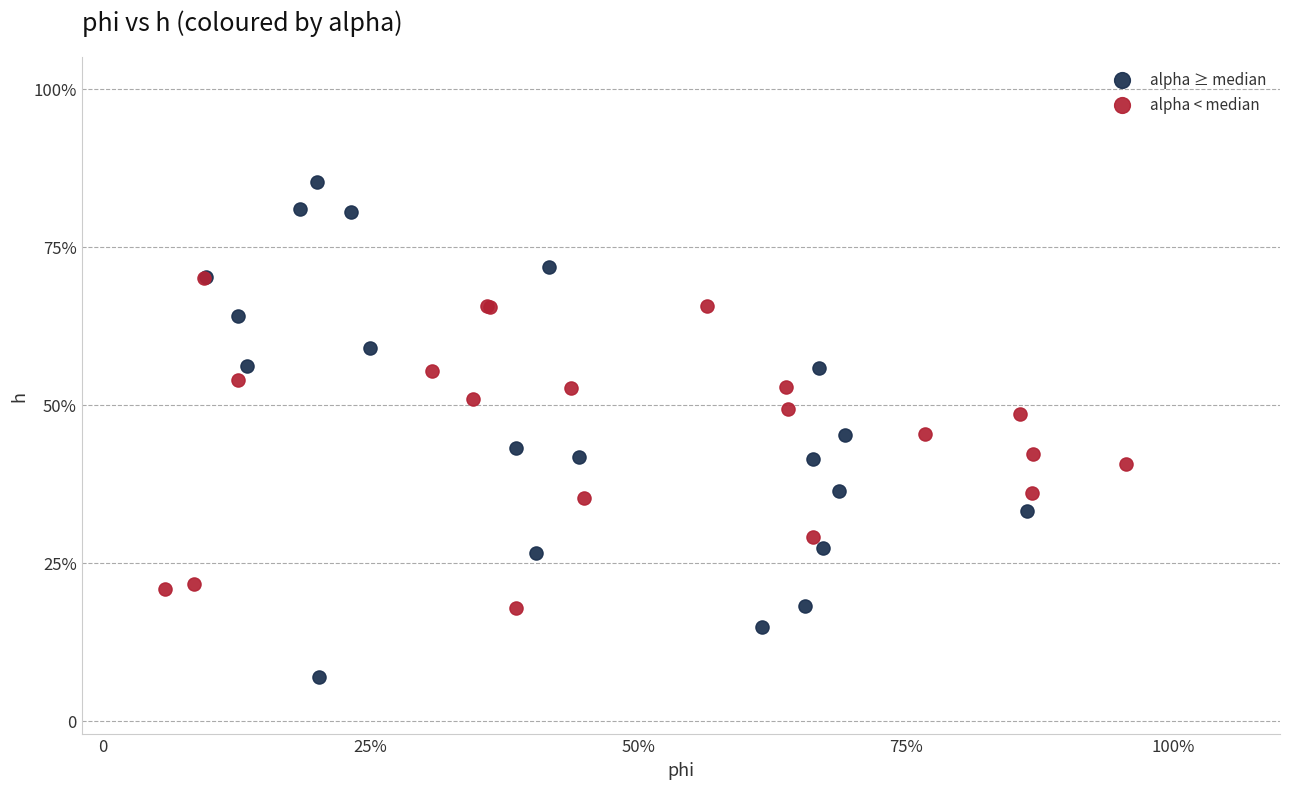

Which series contains the lowest Y value?

alpha ≥ median